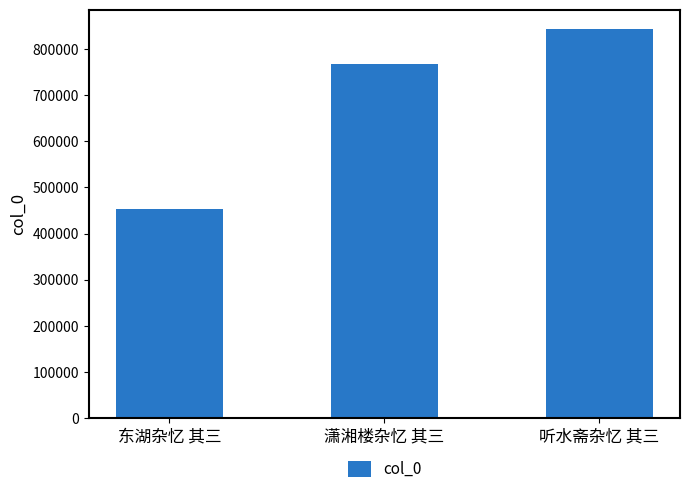

Count the values in the range 454074 to 842661.

3